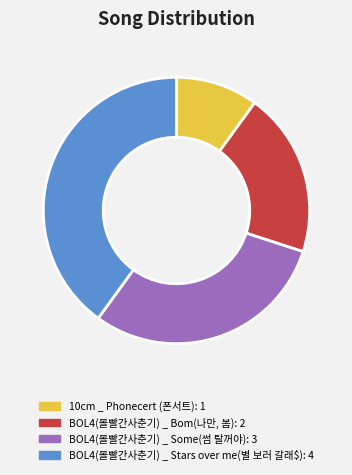

Is it true that BOL4(볼빨간사춘기) _ Some(썸 탈꺼야) is 30% of the pie?

True